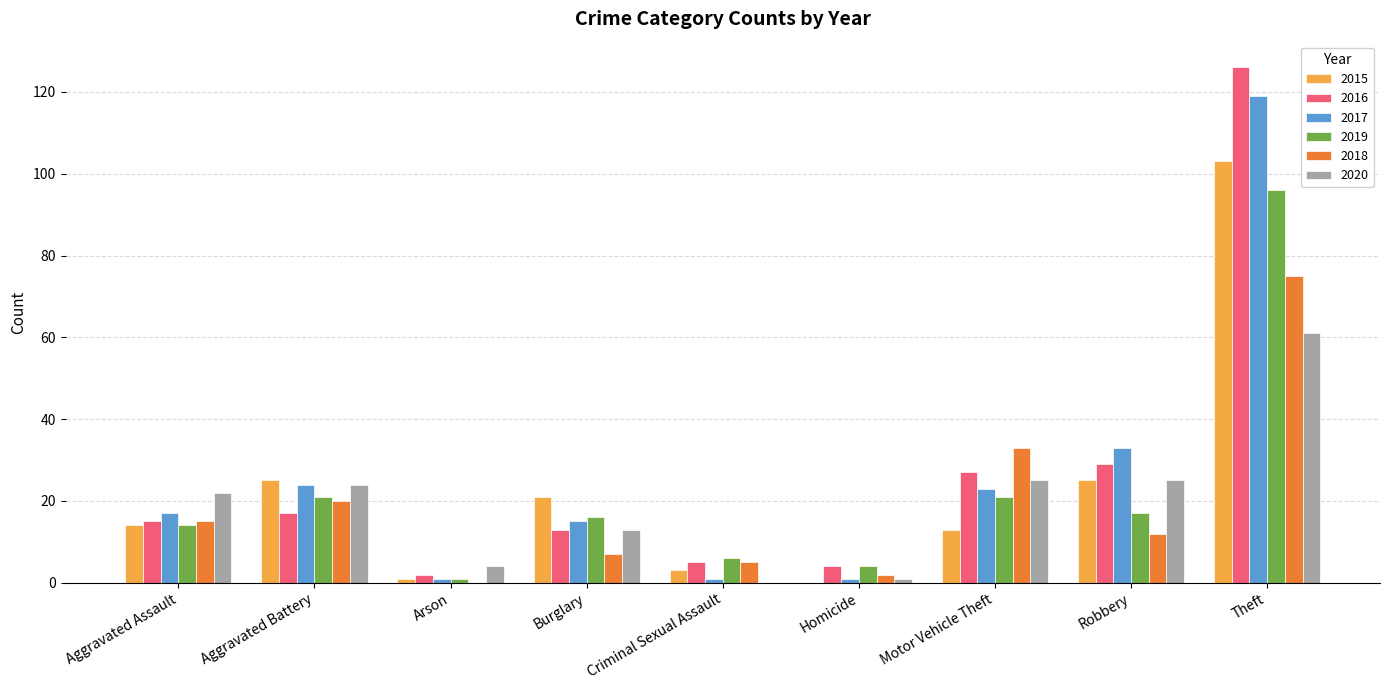

What is the difference between the 2018 values at Robbery and Motor Vehicle Theft?

21